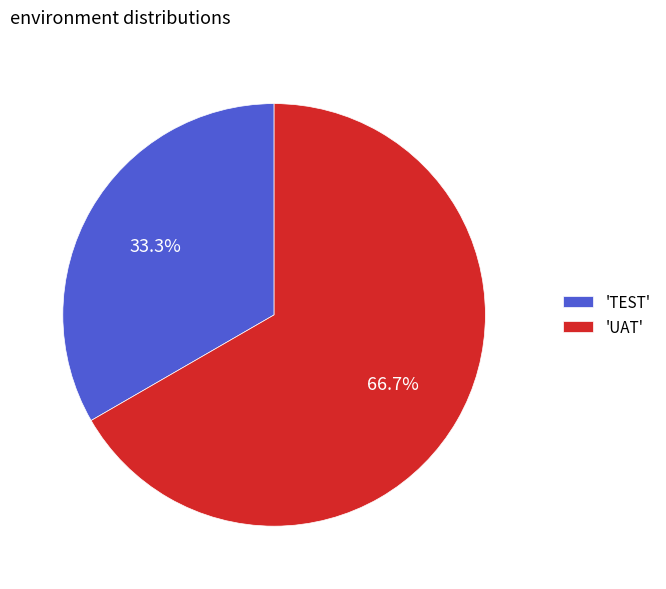

Which category accounts for the majority?

'UAT'